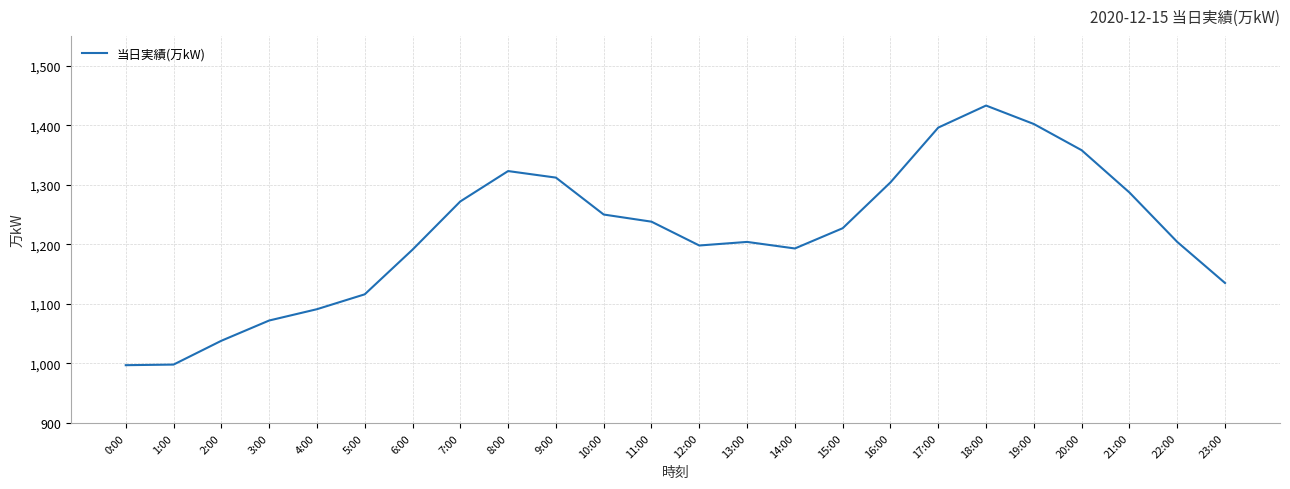

What position from the left is 20:00?

21